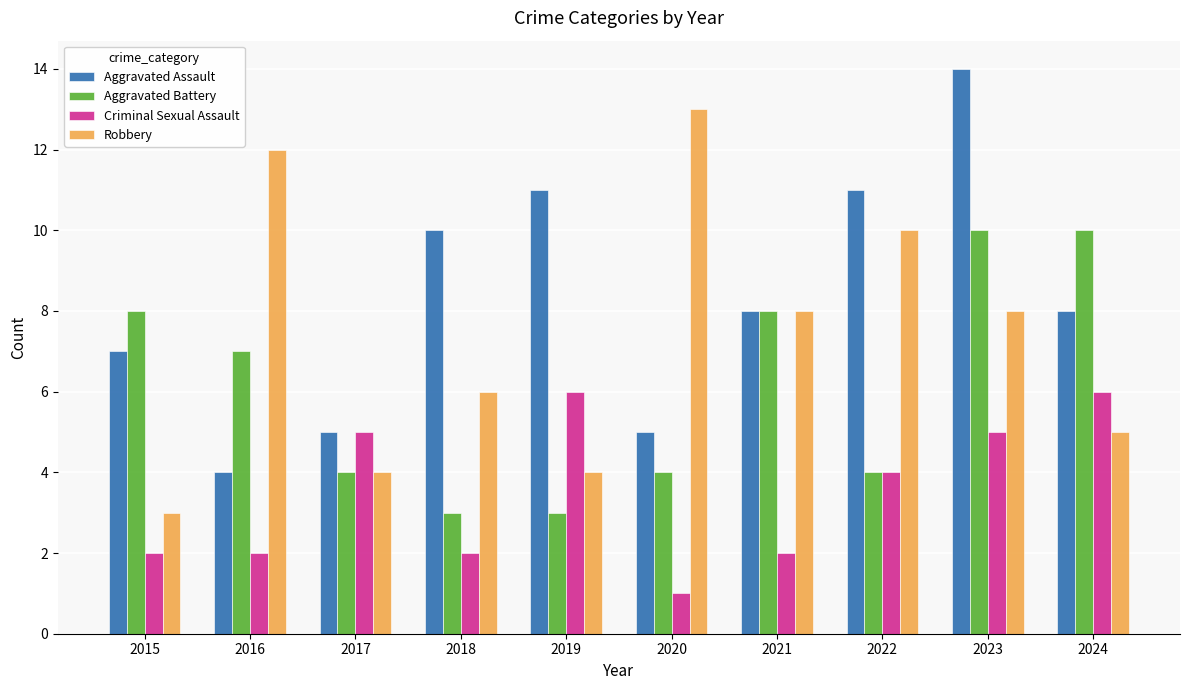

What is the difference between the maximum and minimum values in the Criminal Sexual Assault series?

5